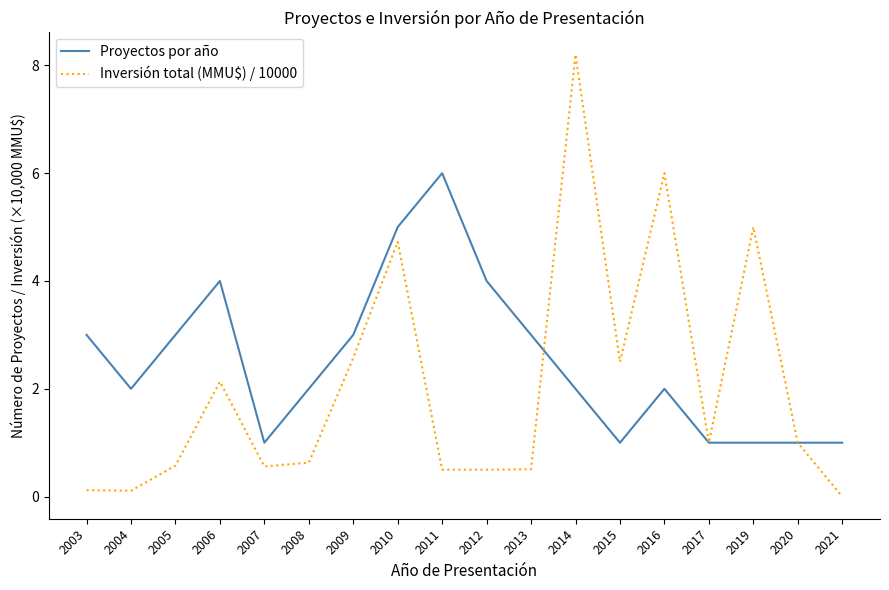

What is the total value across all series at 2020?

2.0